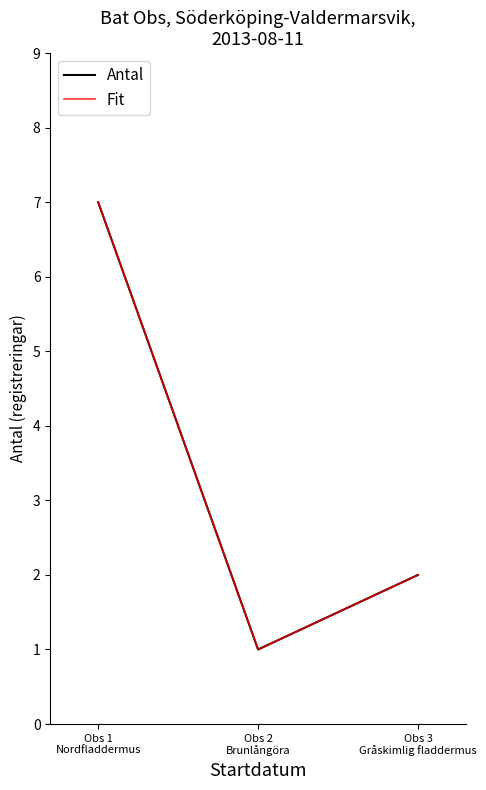

How many lines are shown in the chart?

2